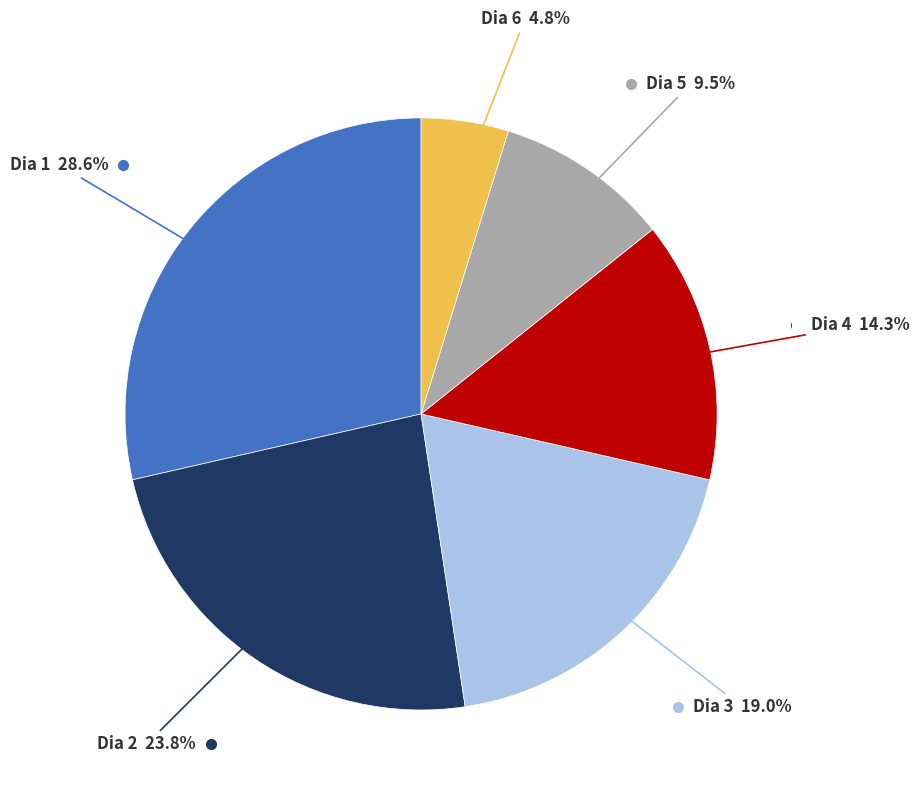

Is there any slice that represents more than half of the pie?

No